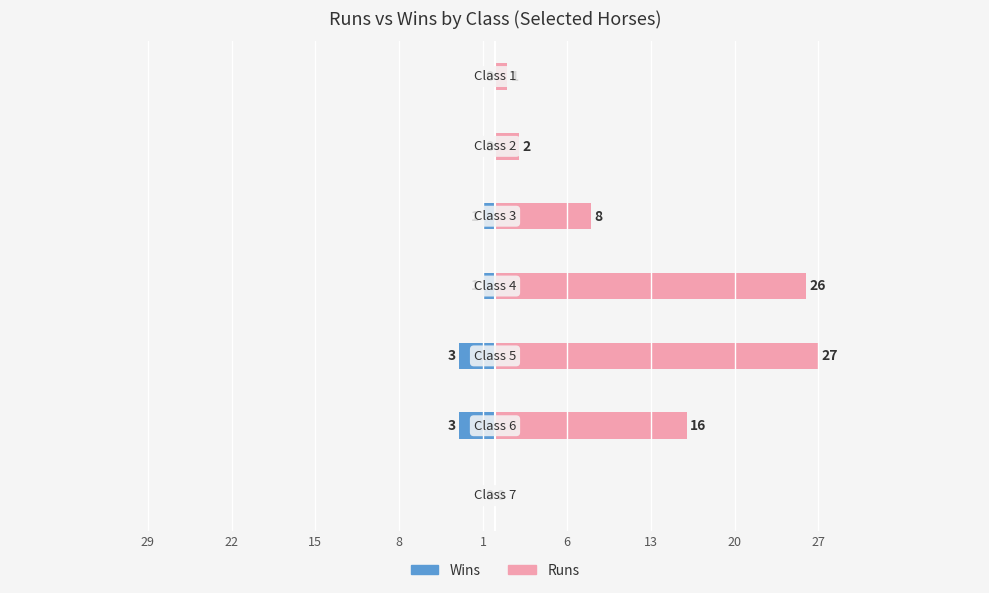

Reading left to right, transcribe all the data shown in this chart.

Wins: 0	-3	-3	-1	-1	0	0
Runs: 0	16	27	26	8	2	1